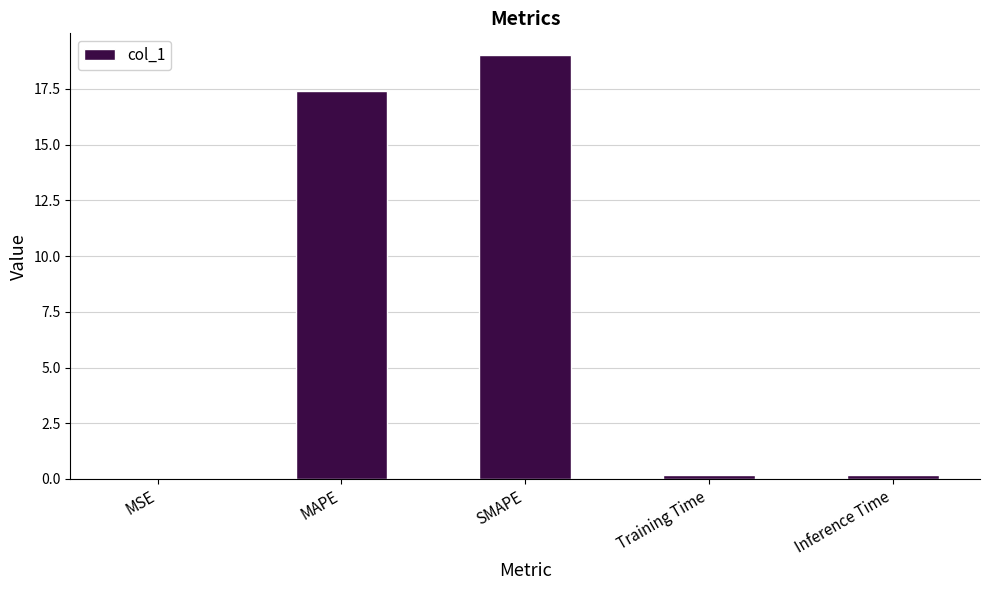

What is the sum of all values?

36.8